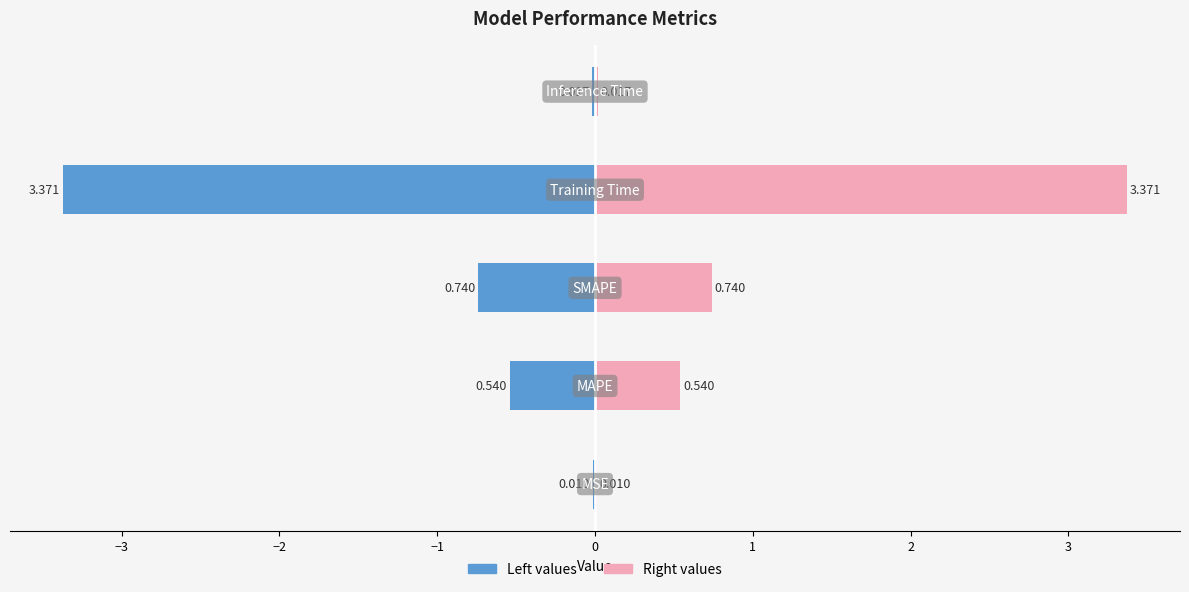

Rank the series by their maximum value, from highest to lowest.

col_1 (right), col_1 (left)